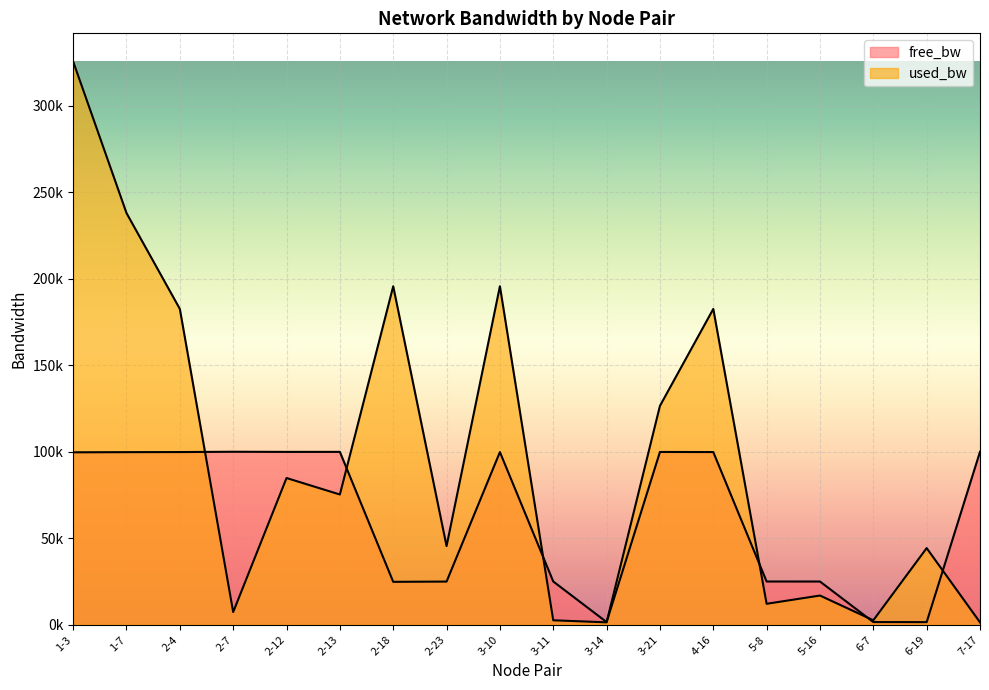

Read the free_bw value at 7-17.

99998.6